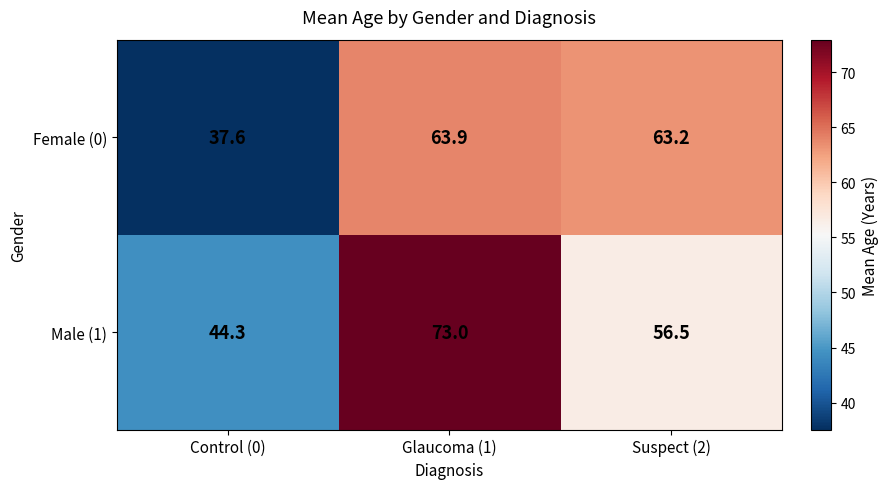

Read the Male (1) value at Glaucoma (1).

73.0